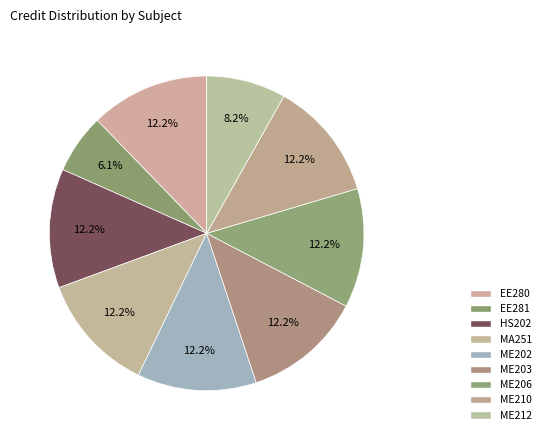

Rank the categories by value from highest to lowest.

EE280, HS202, MA251, ME202, ME203, ME206, ME210, ME212, EE281